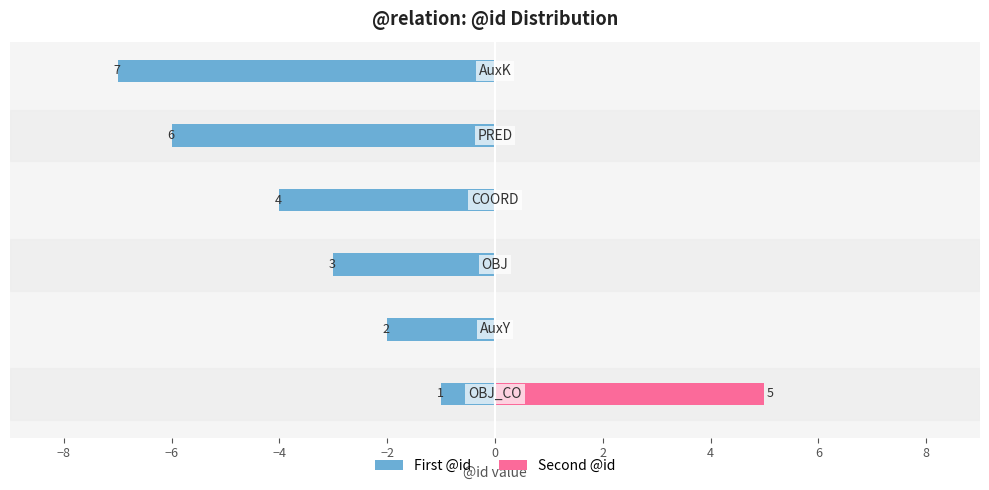

What is the average value of the Second @id series?

1